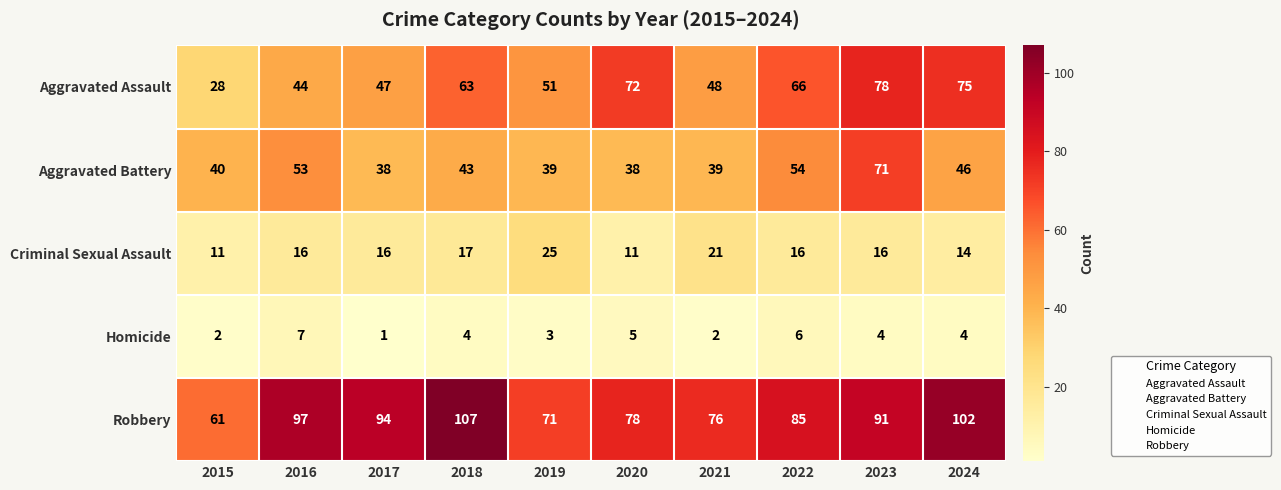

At how many categories does at least one series exceed 58?

10